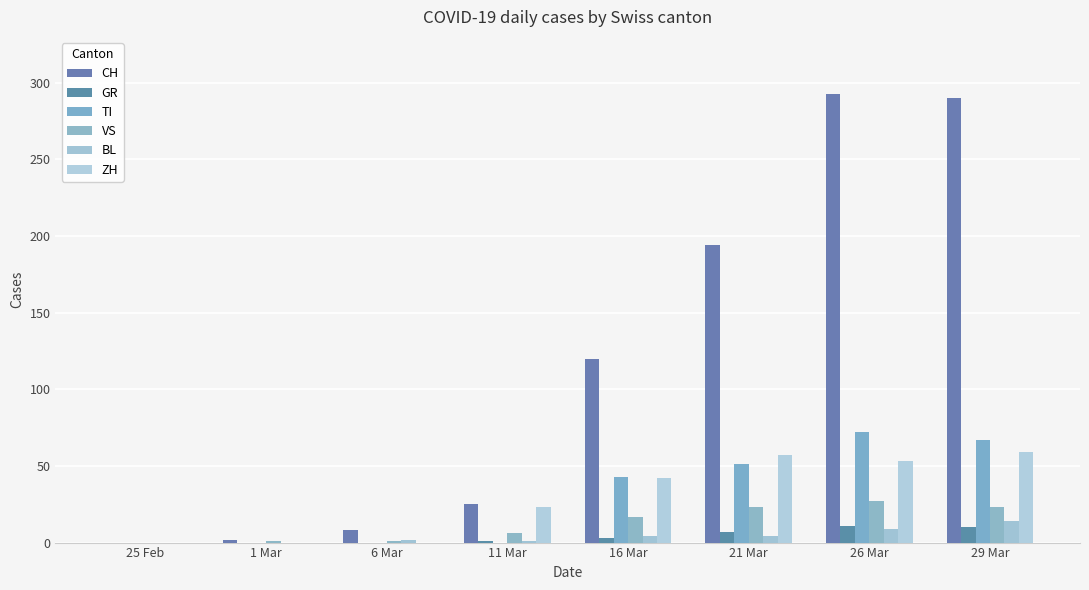

At which category does the chart reach its peak across all series?

26 Mar